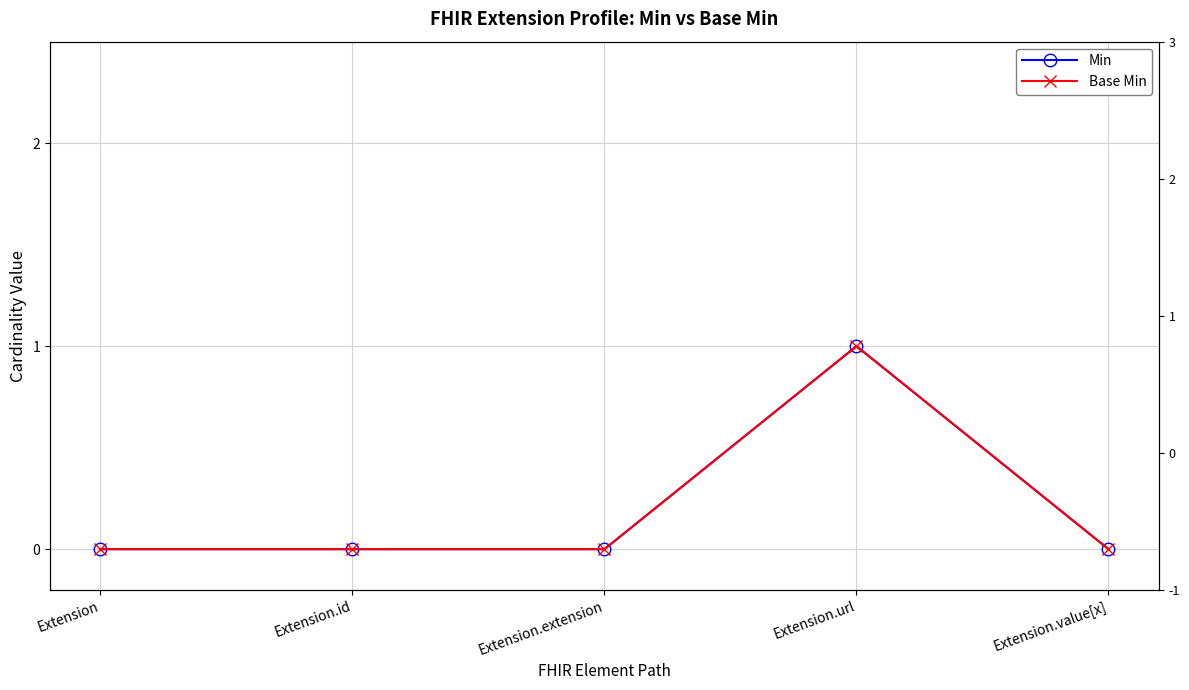

At which category does Base Min reach its first local peak?

Extension.url